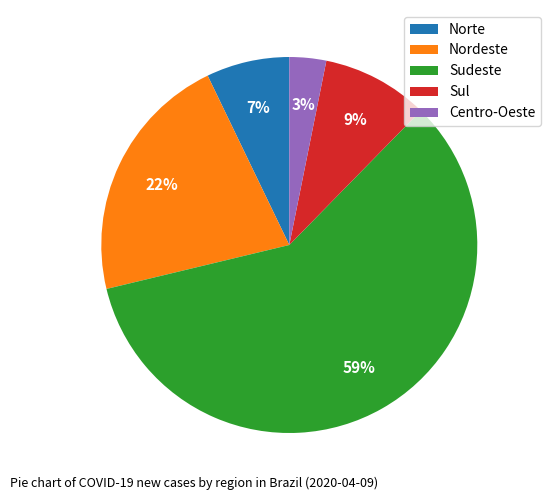

To the nearest percent, what percentage of the pie is Nordeste?

22%